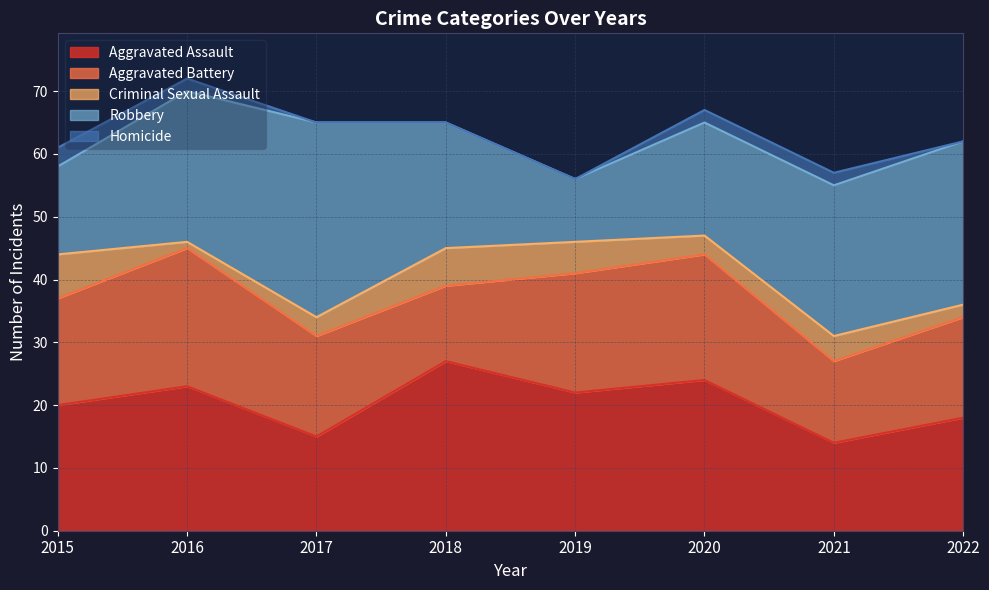

Which category has the lowest value across all series?

2017